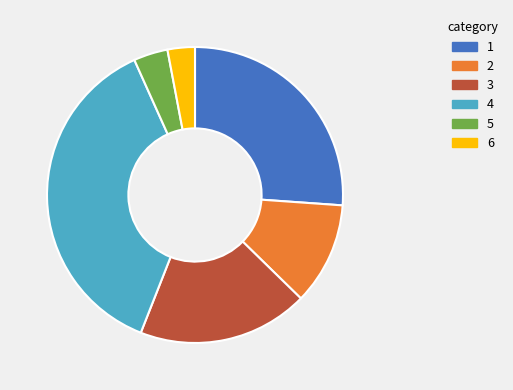

Rank the categories by value from lowest to highest.

6, 5, 2, 3, 1, 4